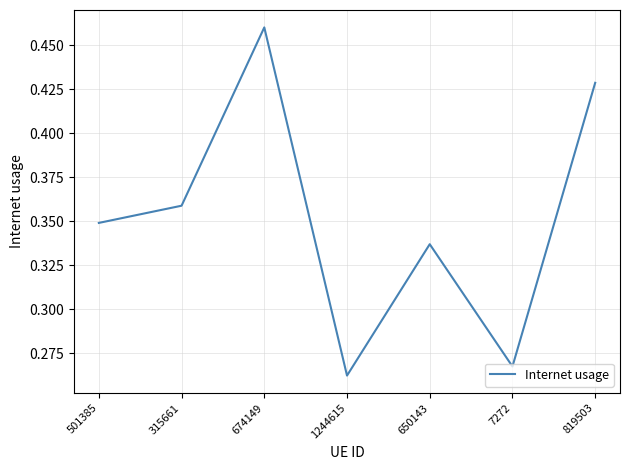

Where is the data nearest to the value 0?

1244615